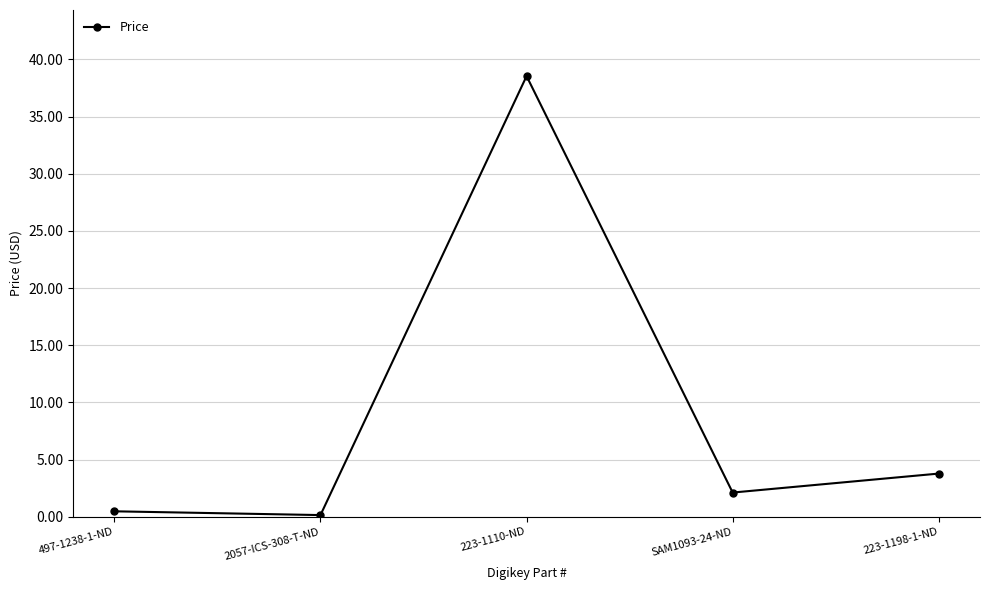

What is the greatest value displayed?

38.5